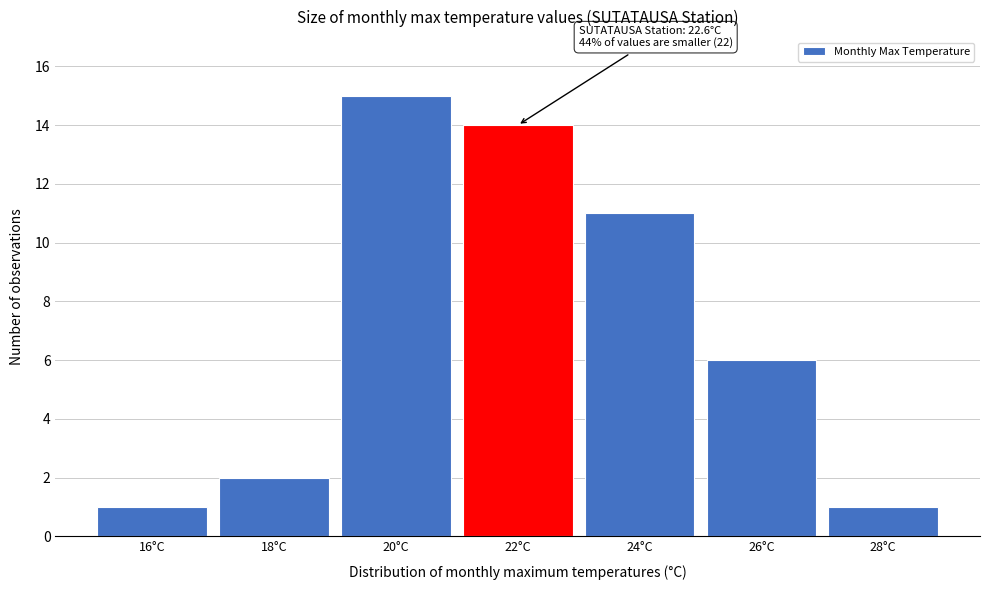

Reading left to right, list all the values displayed in this chart.

1	2	15	14	11	6	1